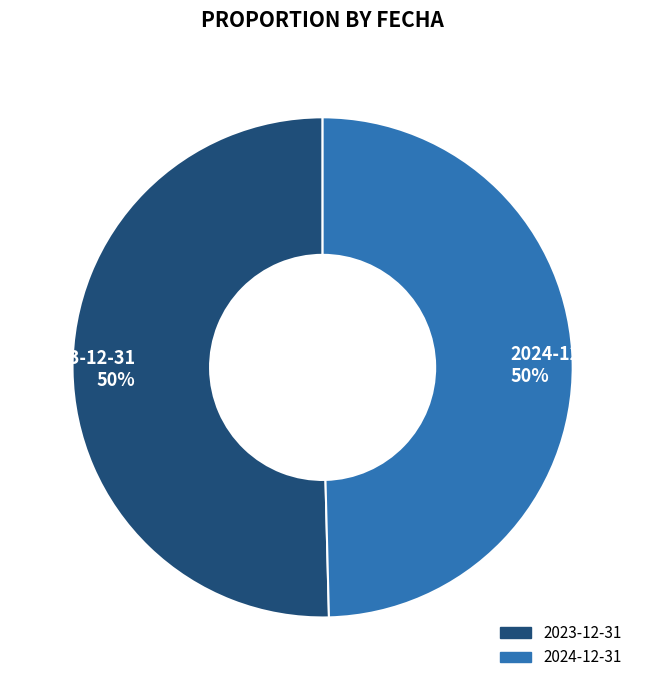

To the nearest percent, what is the combined percentage of 2023-12-31 and 2024-12-31?

100%